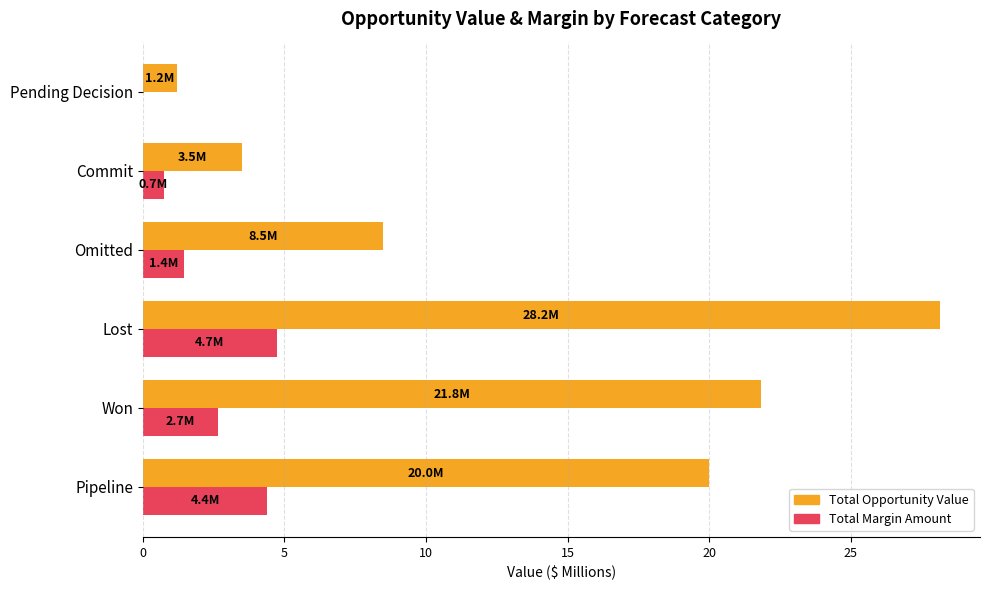

At which category is the sum across all series the highest?

Lost